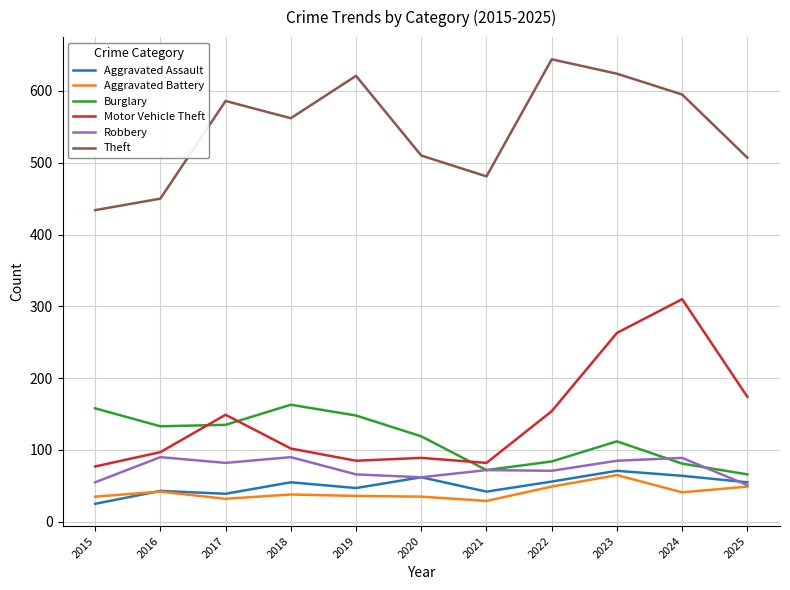

Does the chart have visible grid lines?

Yes